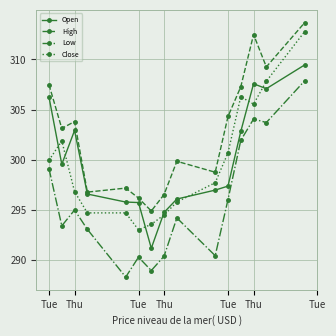

What is the lowest value of the Open series?

291.2